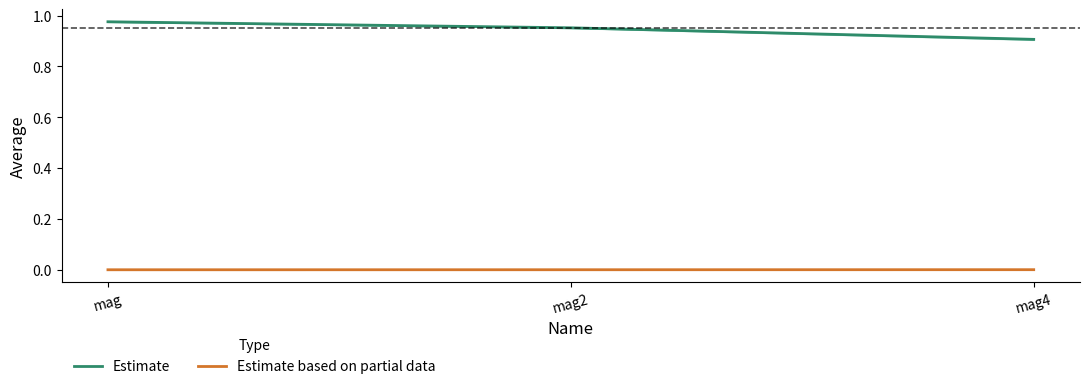

True or false: Estimate has a value of 1.0 at mag.

True